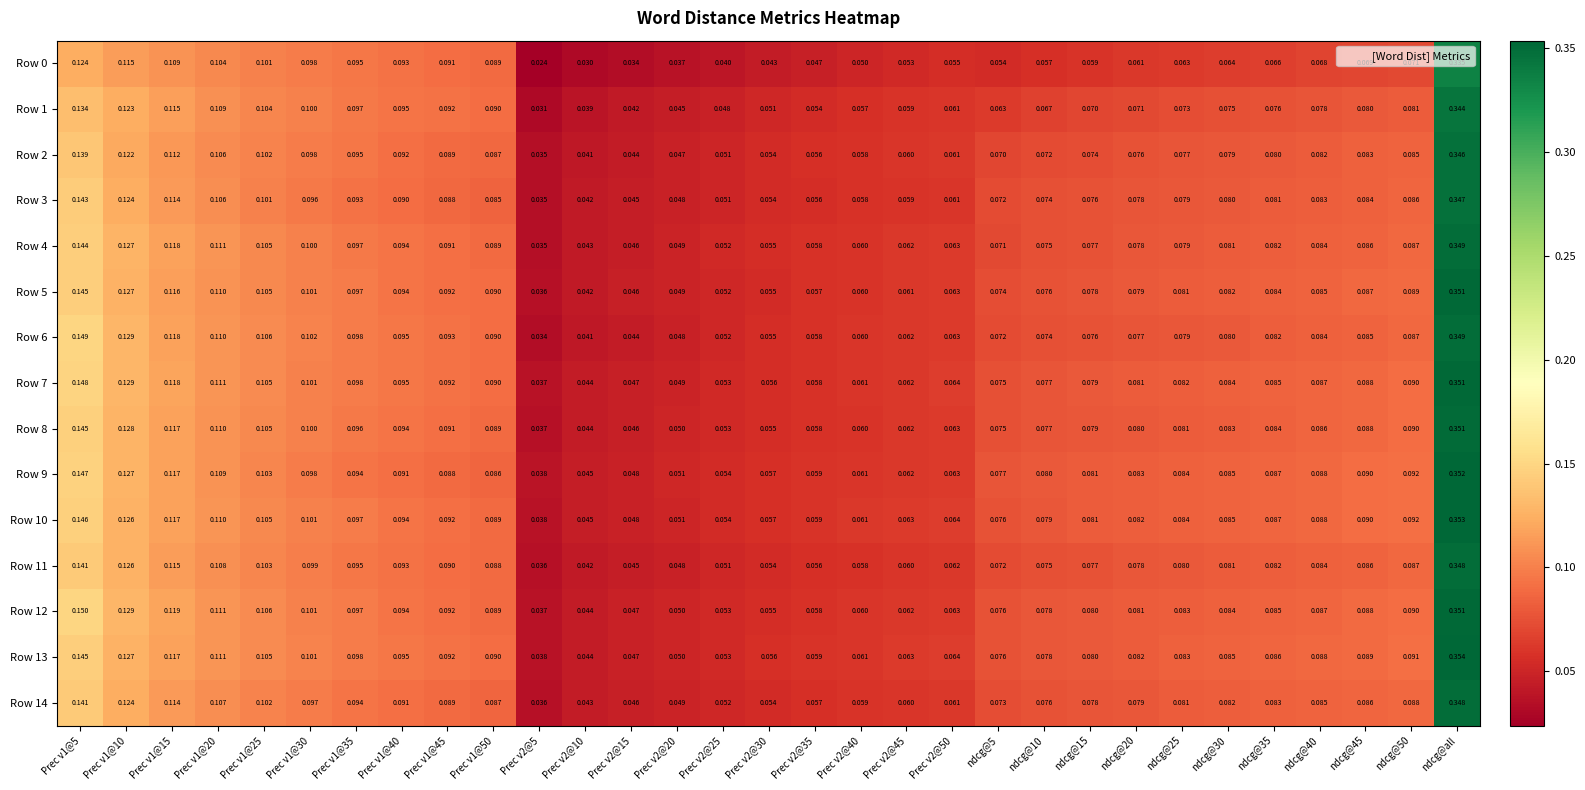

At which category does the chart reach its peak across all series?

ndcg@all